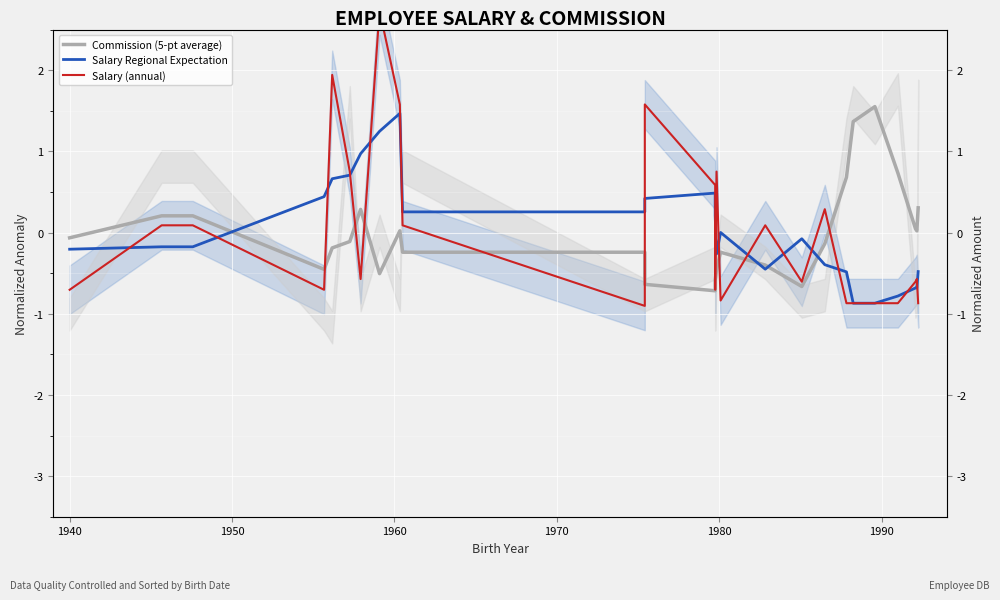

In Commission (5-pt average), how many points are higher than both neighbors (excluding endpoints)?

4